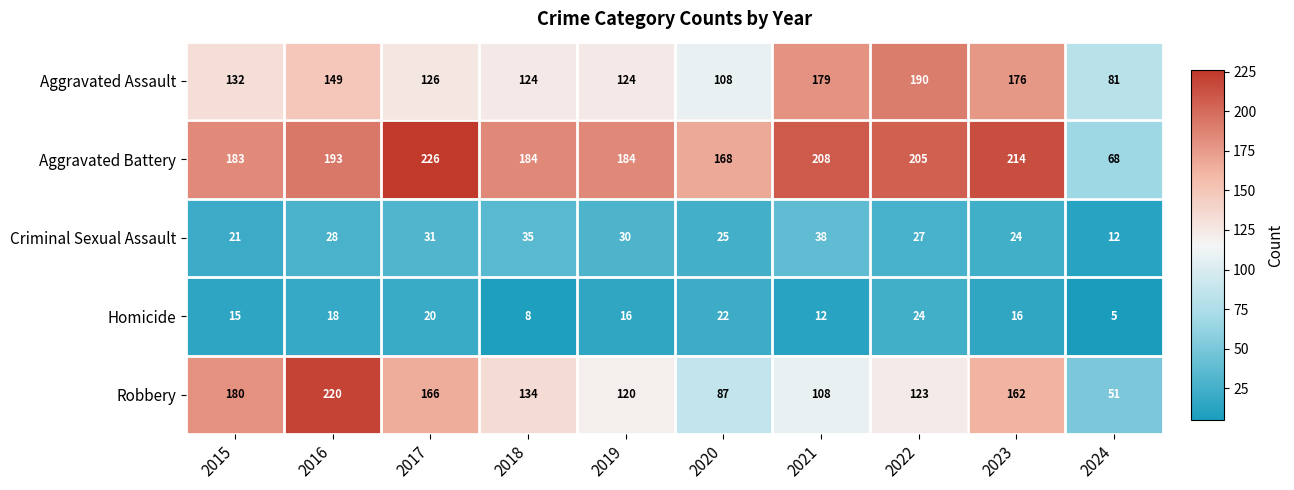

Which series has the largest range (max minus min)?

Robbery